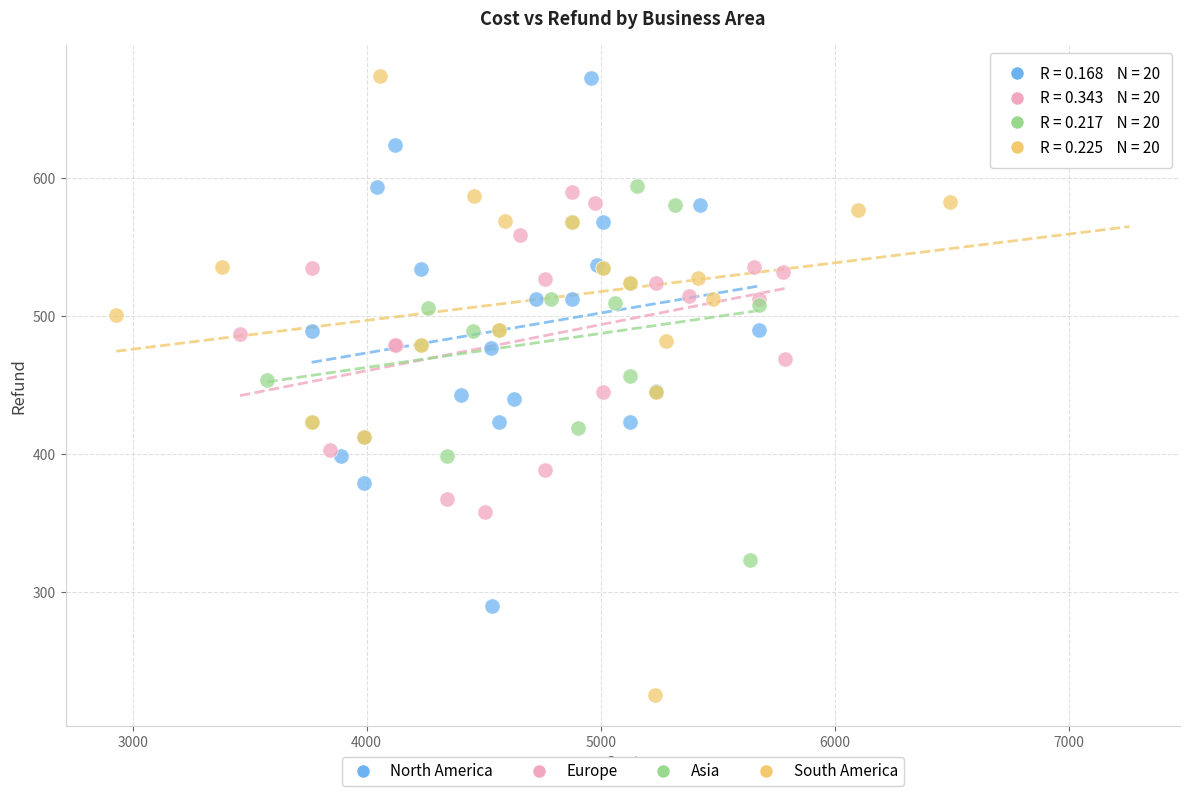

Which series reaches the minimum Y coordinate?

South America